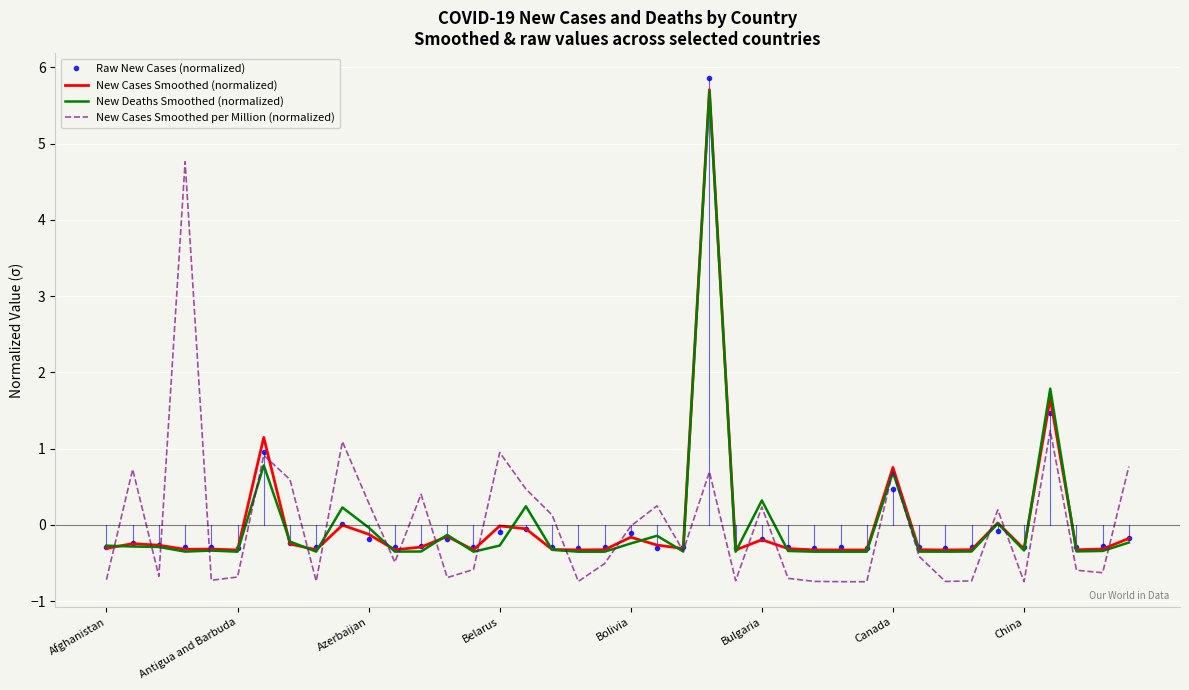

Which series has the largest range (max minus min)?

Raw New Cases (normalized)